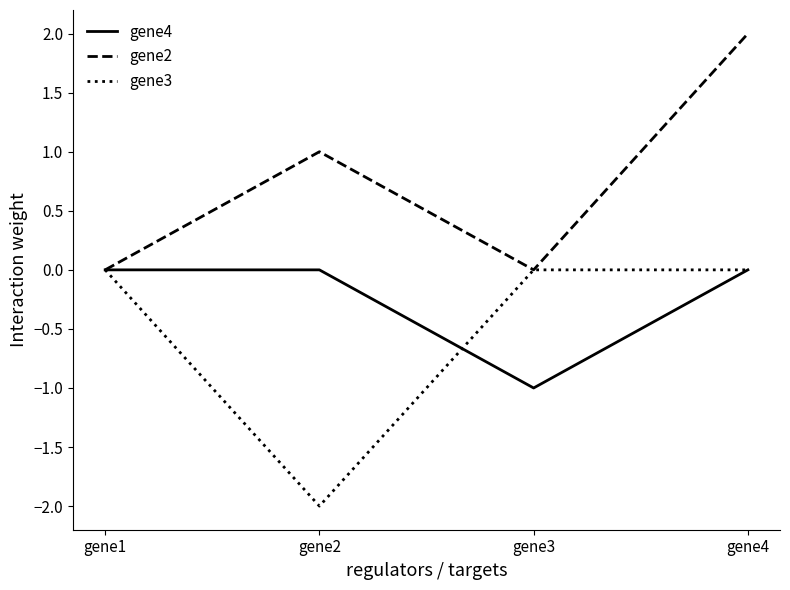

Which series changed the most between gene1 and gene4?

gene2